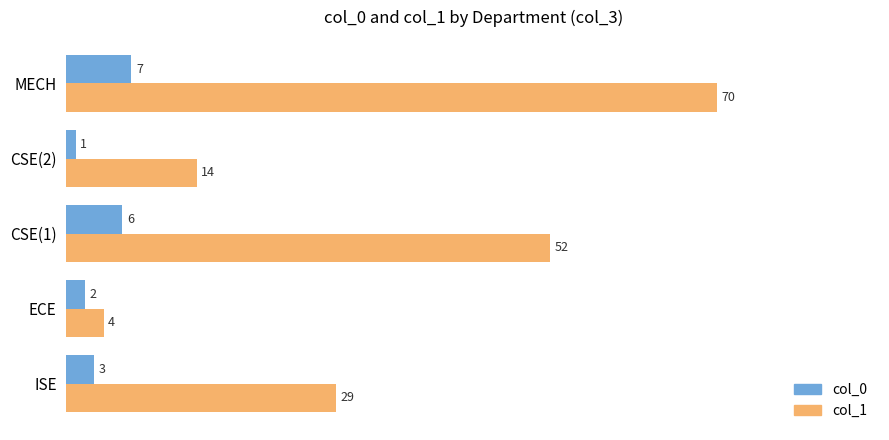

The col_0 series shows 7 at MECH. True or false?

True